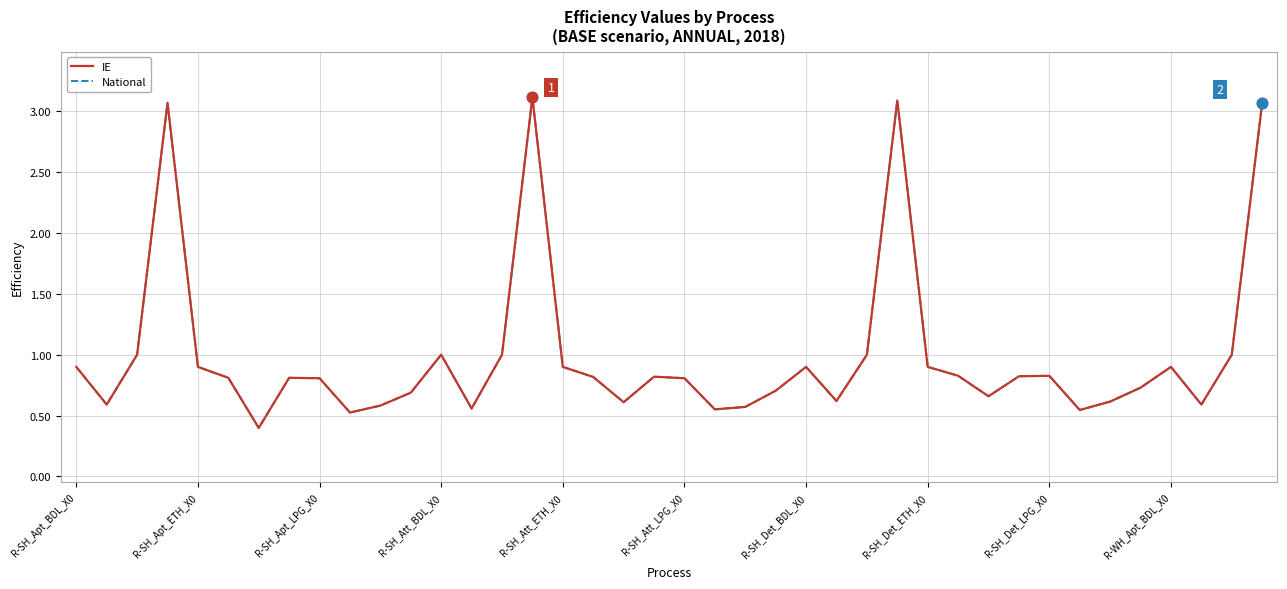

Is this an area chart (filled region under the line)?

No